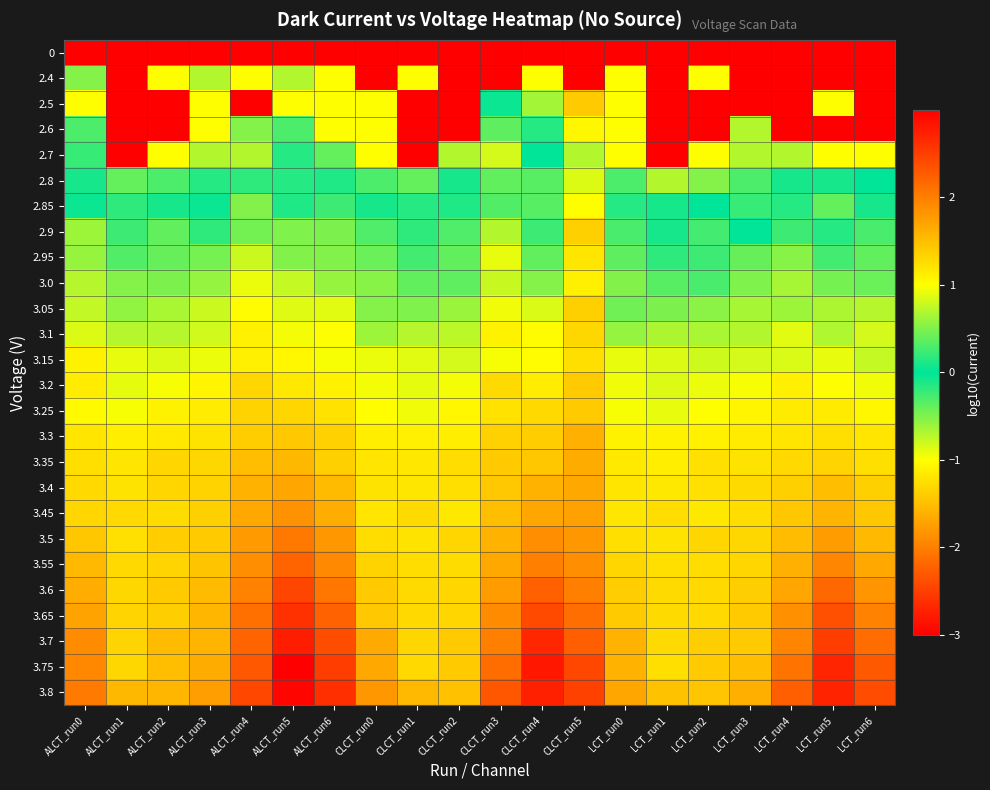

At LCT_run3, list the series in order from largest to smallest.

3.8, 3.75, 3.7, 3.65, 3.6, 3.55, 3.5, 3.4, 3.45, 3.35, 3.3, 3.25, 3.2, 3.15, 3.1, 3.05, 3.0, 2.95, 2.9, 2.85, 2.8, 2.6, 2.7, 0, 2.4, 2.5